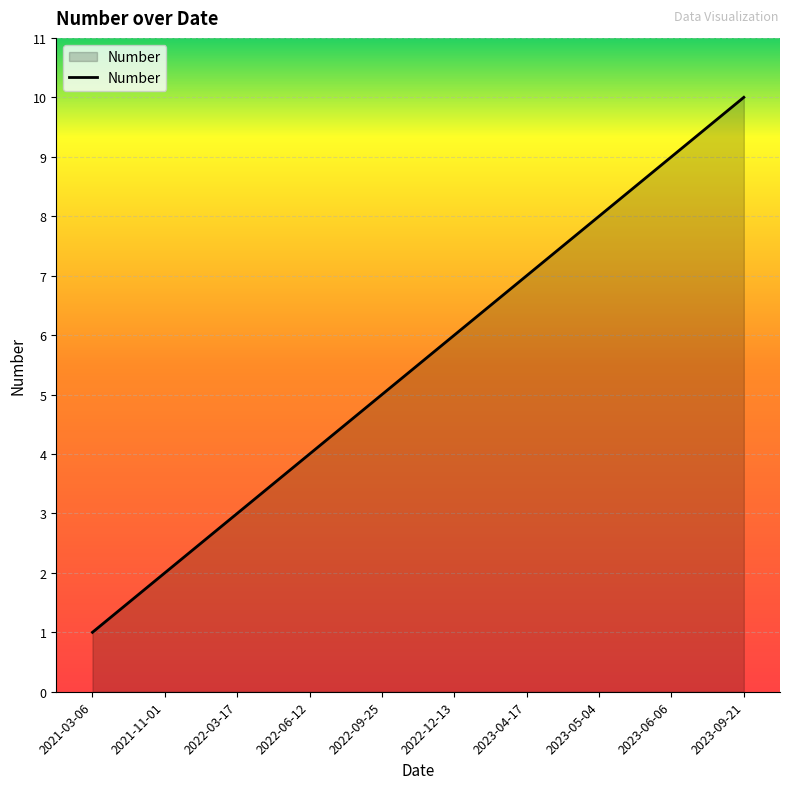

The value at 2023-06-06 is 13. True or false?

False